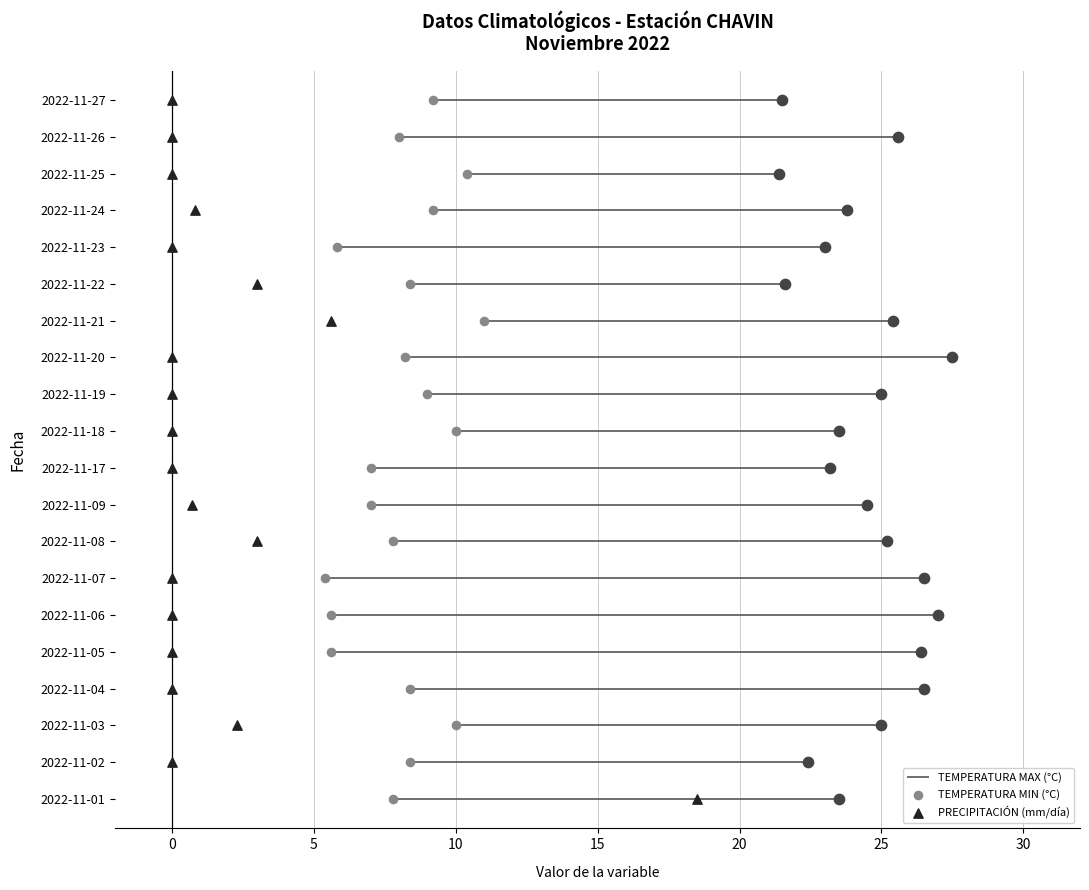

Which series reaches the maximum Y coordinate?

TEMPERATURA MAX (°C)